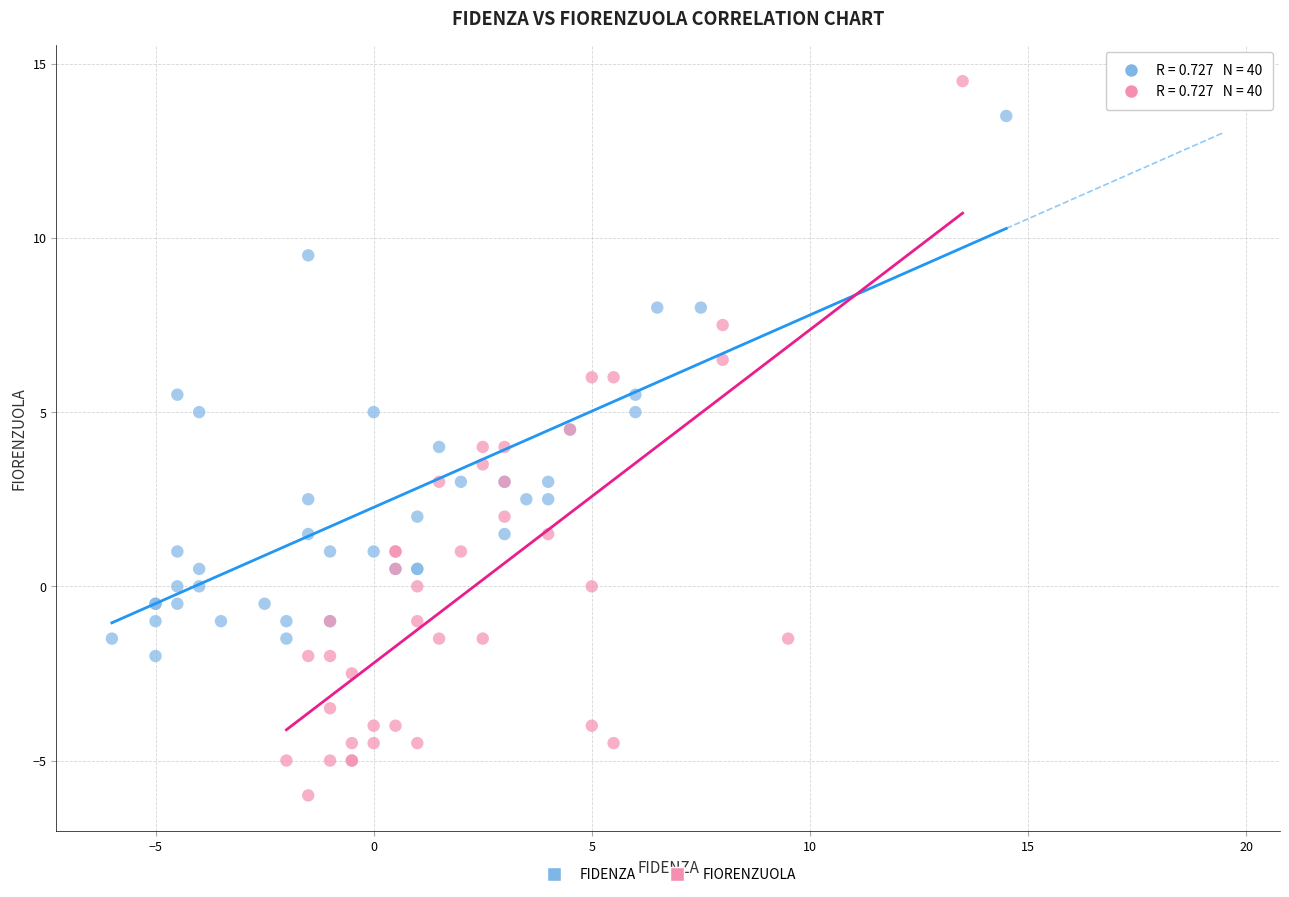

What are all the series names shown in the legend?

FIDENZA, FIORENZUOLA